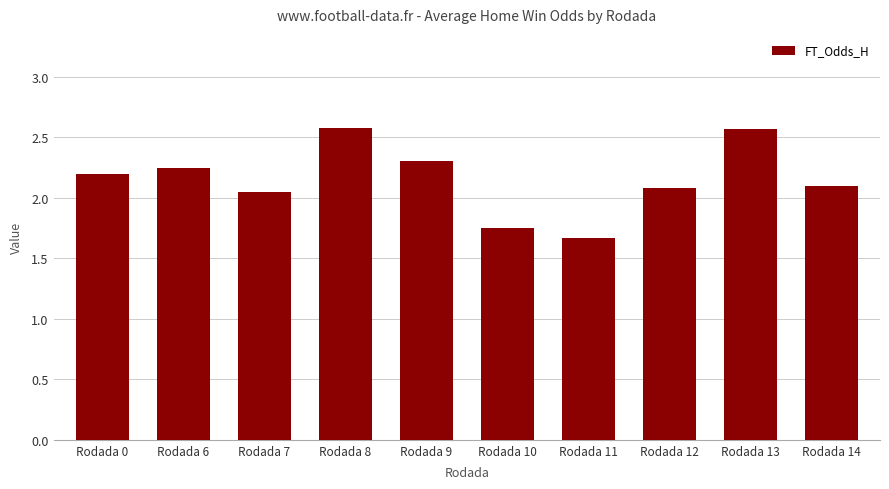

Approximately how many times larger is the value at Rodada 12 compared to Rodada 10?

1.2